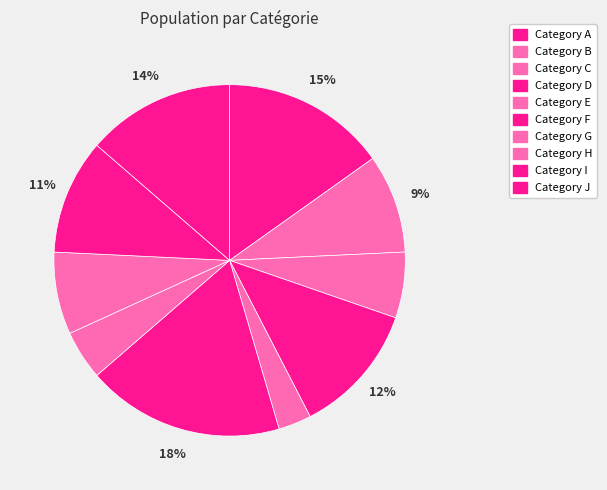

Is there any slice that represents more than half of the pie?

No